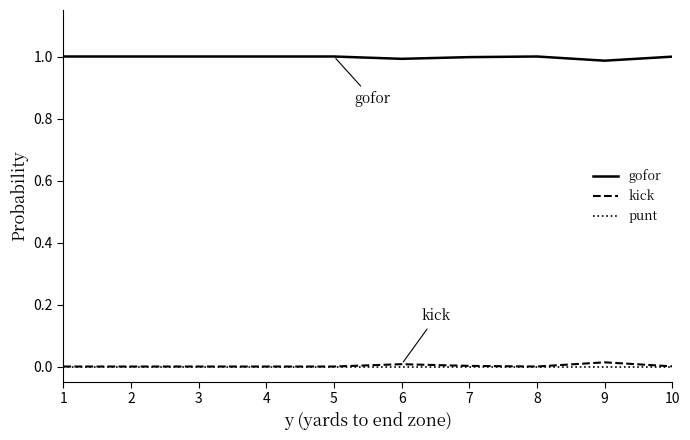

True or false: punt and gofor cross at least once.

False